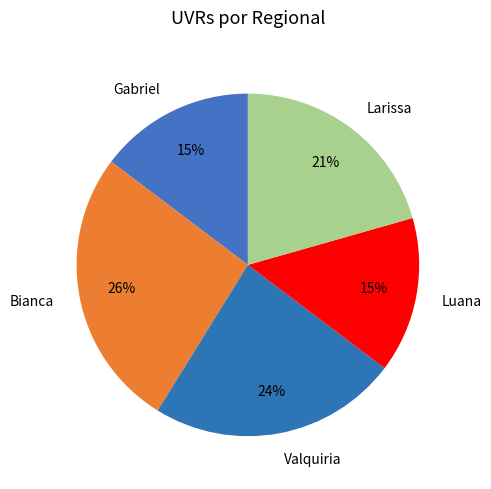

To the nearest percent, what portion does Bianca represent?

26%